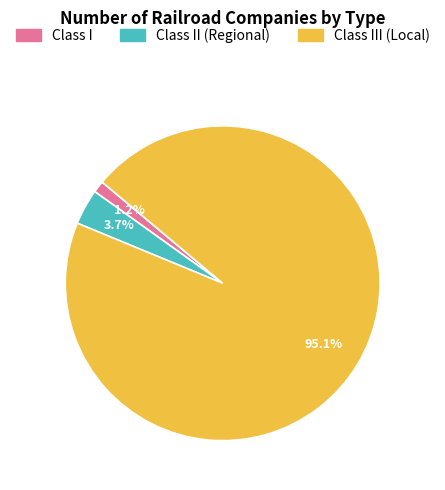

To the nearest percent, what is the average slice percentage?

33%